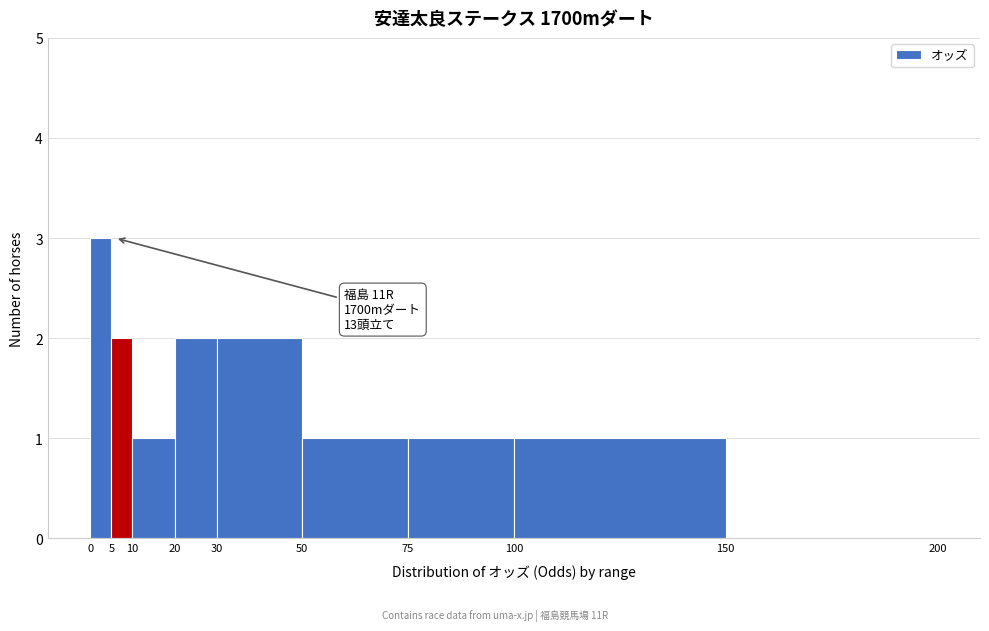

Over which range of the x-axis is the bar tallest?

0 to 5